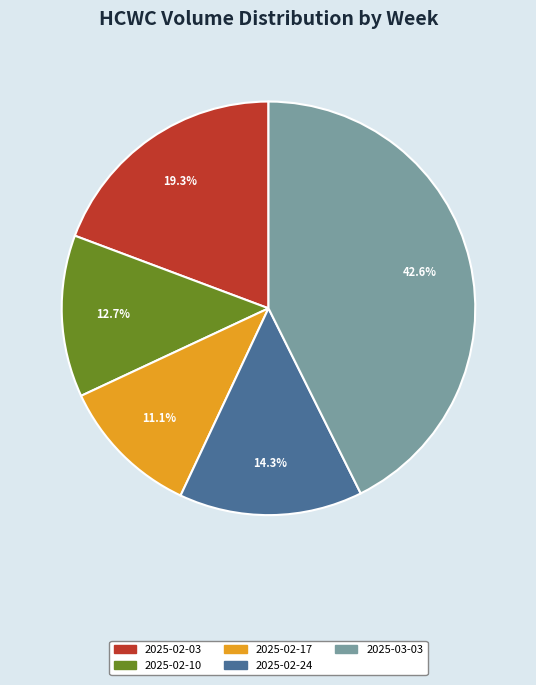

Is there a majority slice in this chart?

No